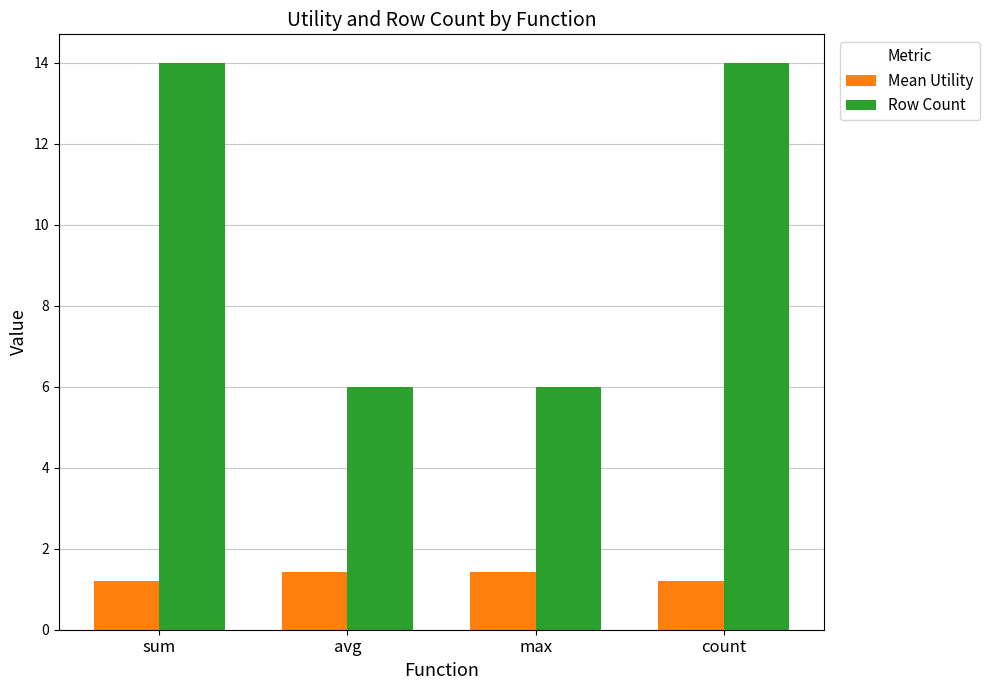

What is the smallest value displayed?

1.2